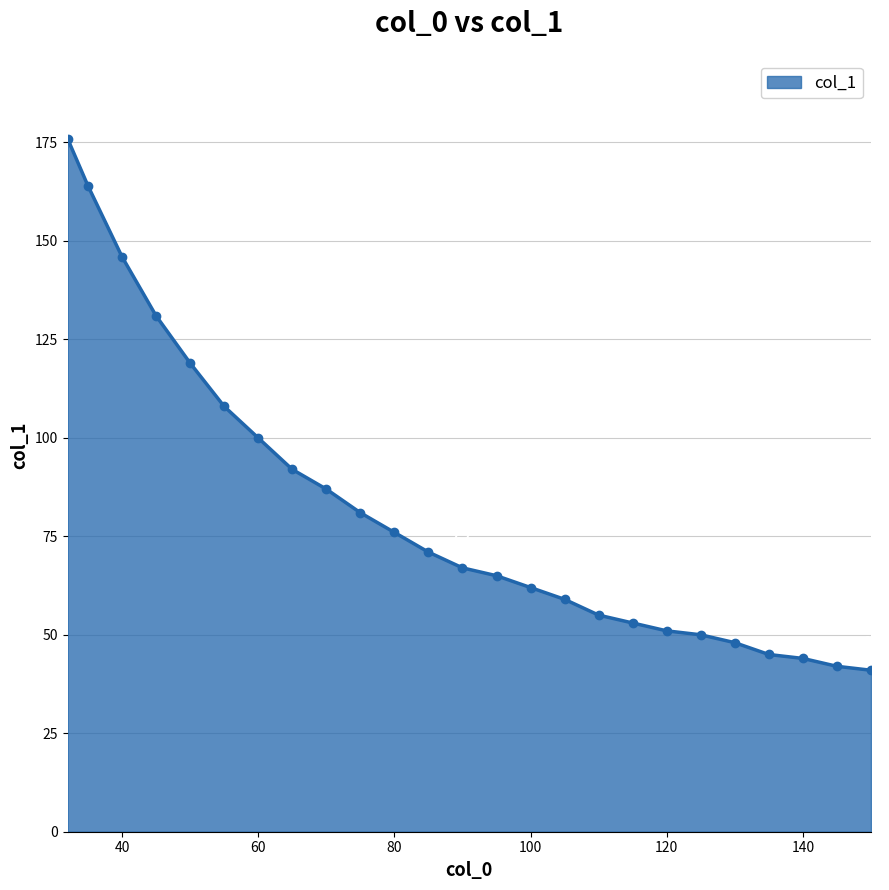

What is the difference between the maximum and minimum values?

135